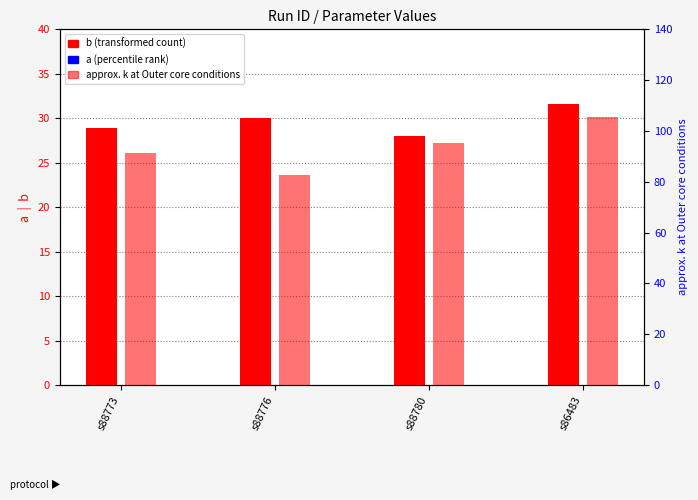

How many values in the approx. k at Outer core conditions series are below 95?

2